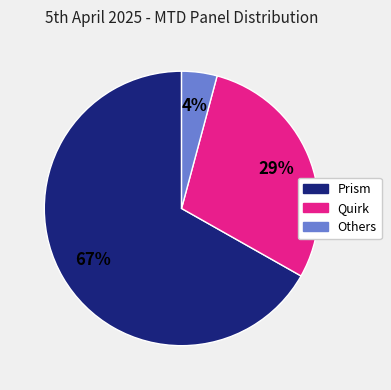

Is it true that Others is 4% of the pie?

True